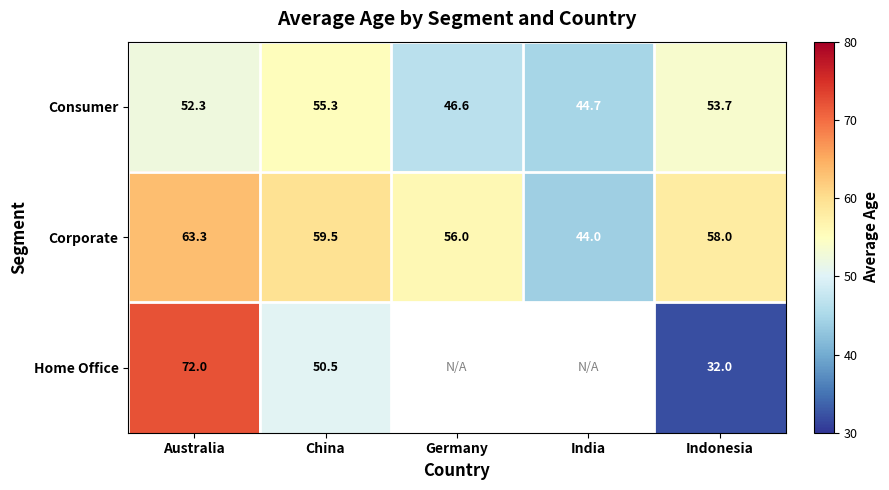

At Australia, list the series in order from smallest to largest.

Consumer, Corporate, Home Office